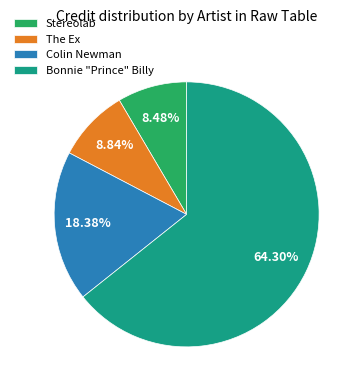

Which slice is the largest?

Bonnie "Prince" Billy